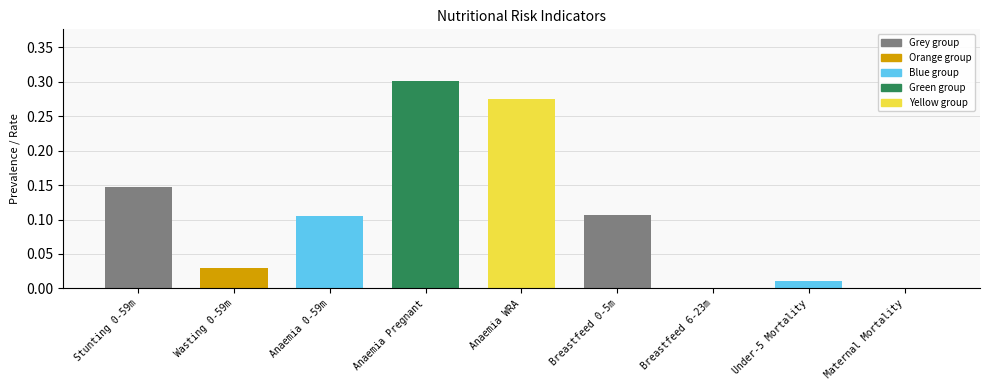

What is the change in value from Anaemia WRA to Under-5 Mortality?

-0.3